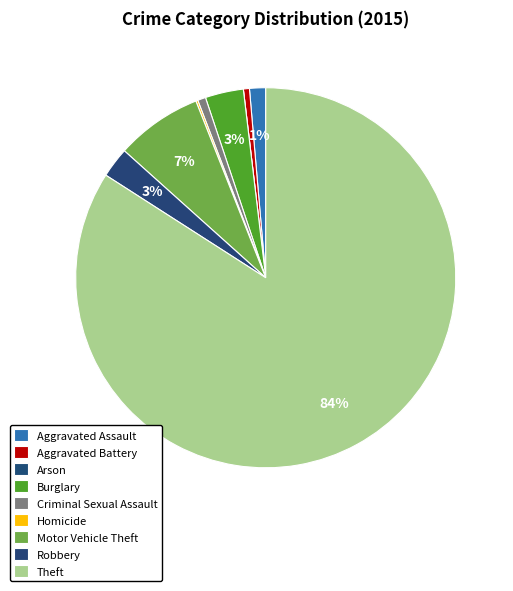

Rank the categories by value from lowest to highest.

Arson, Homicide, Aggravated Battery, Criminal Sexual Assault, Aggravated Assault, Robbery, Burglary, Motor Vehicle Theft, Theft